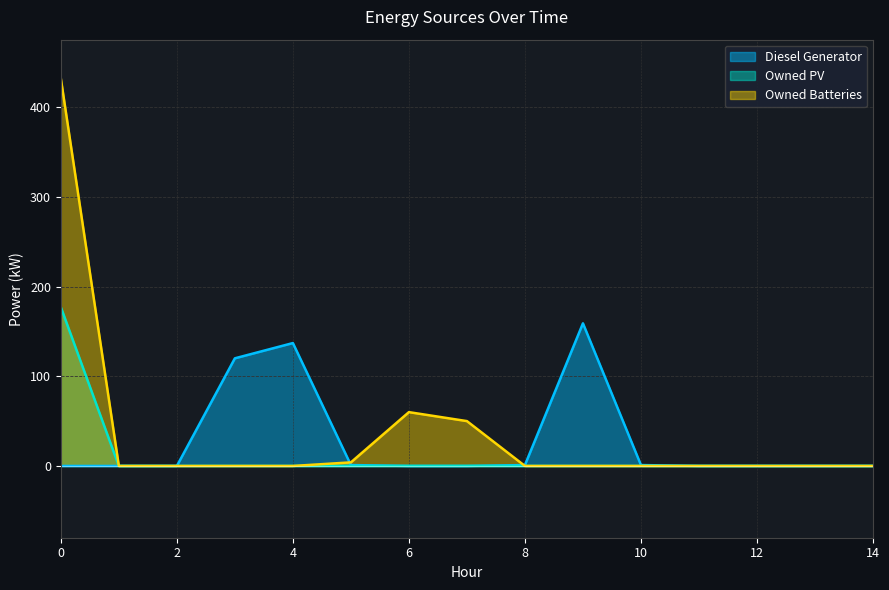

What is the difference between the maximum and minimum values in the Owned PV series?

177